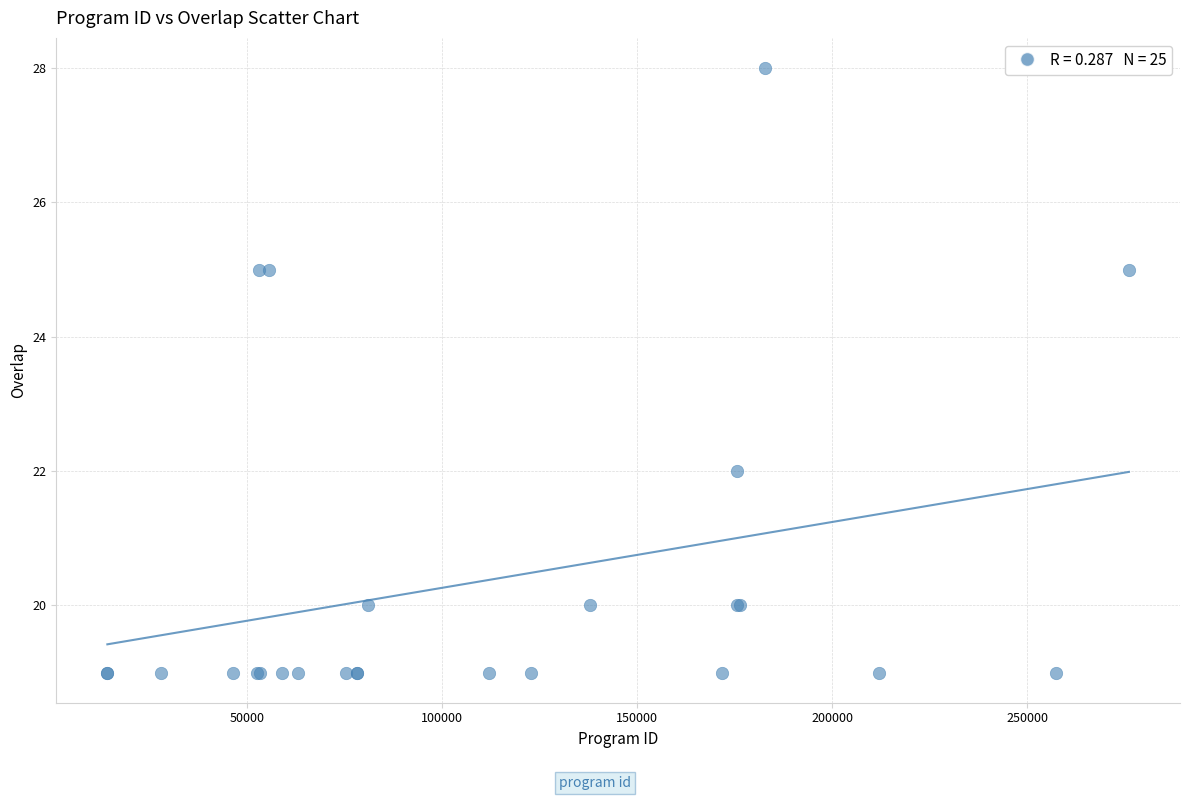

What Y value in the scatter plot is closest to 23?

22